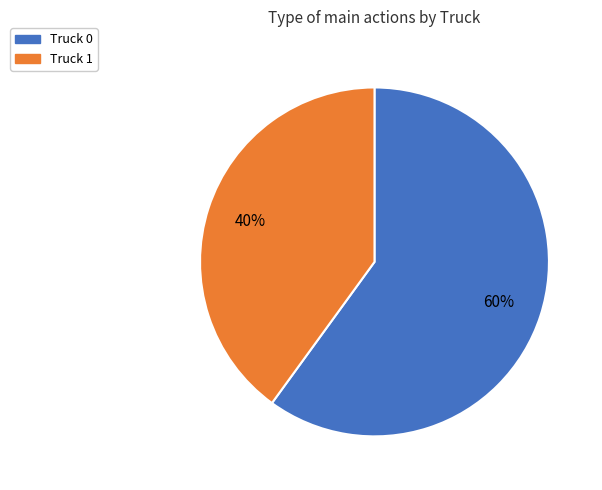

What is the ratio of the value at Truck 0 to the value at Truck 1?

1.5